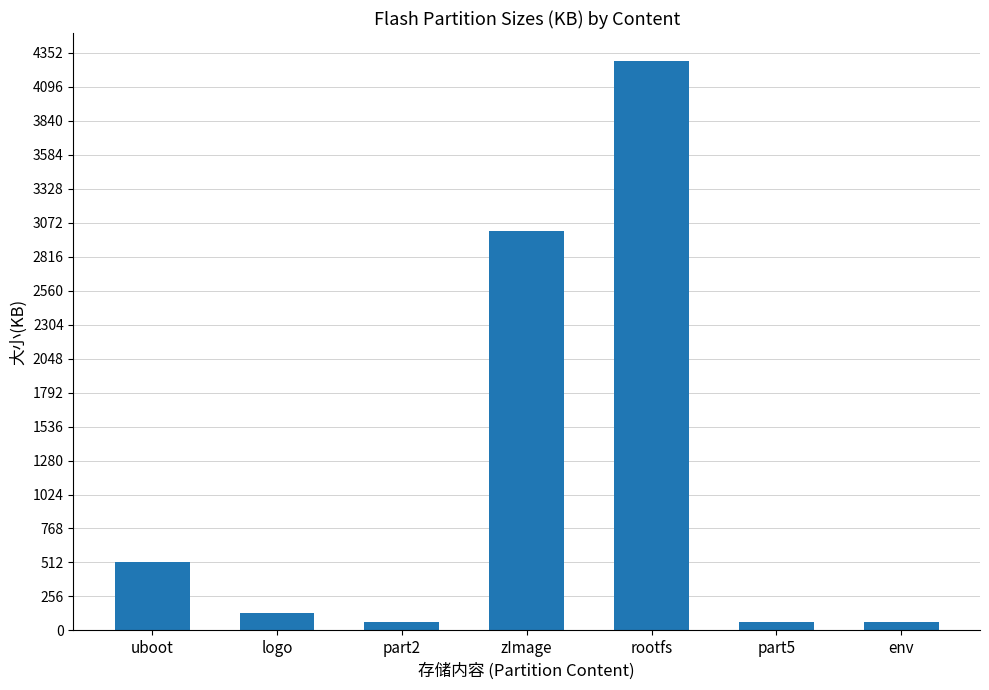

Which category has the highest value across all series?

rootfs